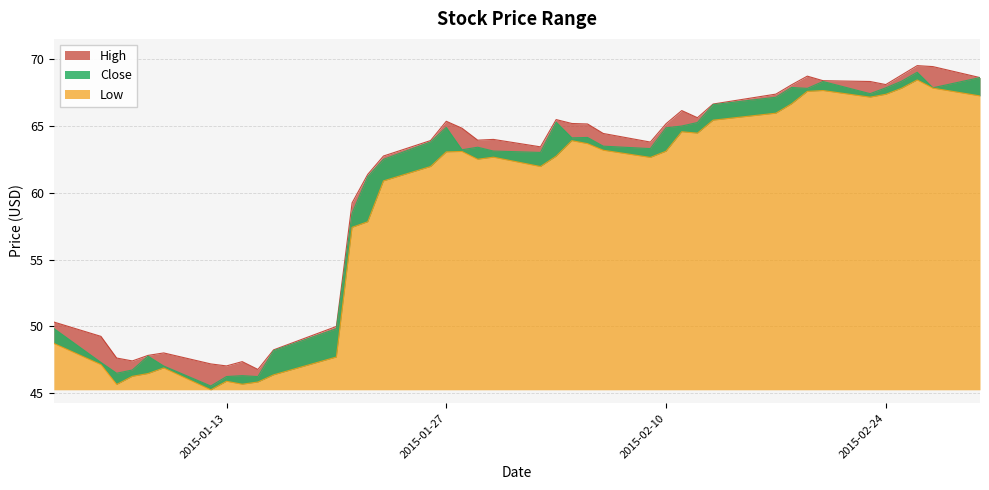

Which has a higher value, 2015-02-05 or 2015-01-30?

2015-02-05